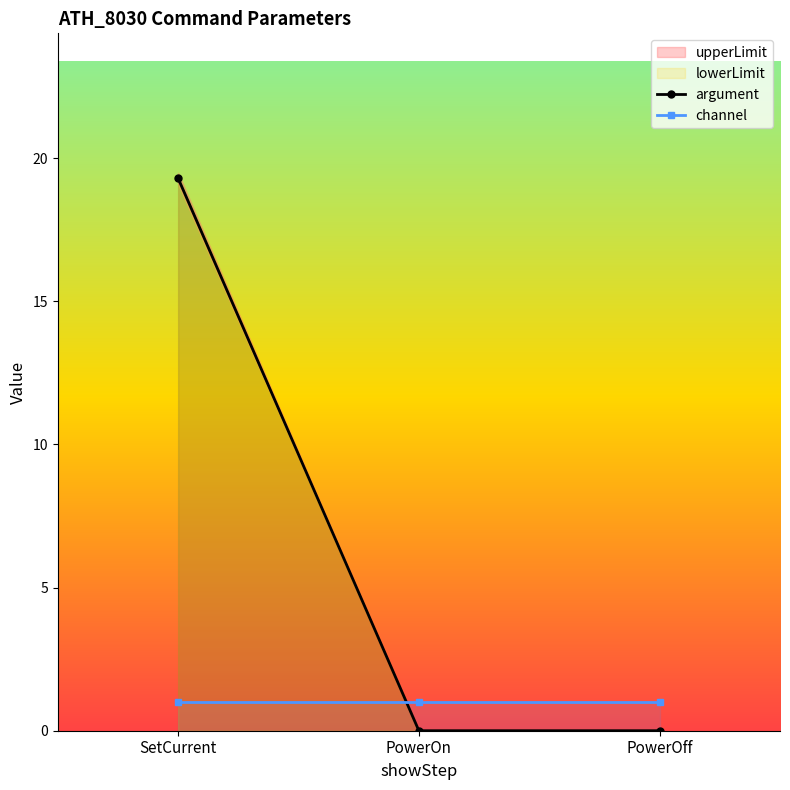

What is the total value across all series at PowerOff?

1.0